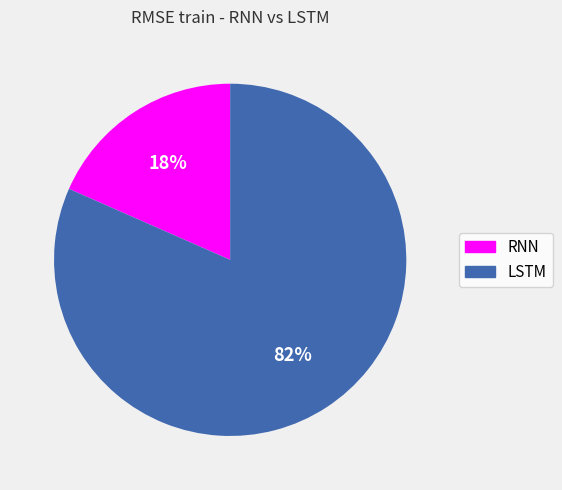

To the nearest percent, what percentage of the pie is LSTM?

82%